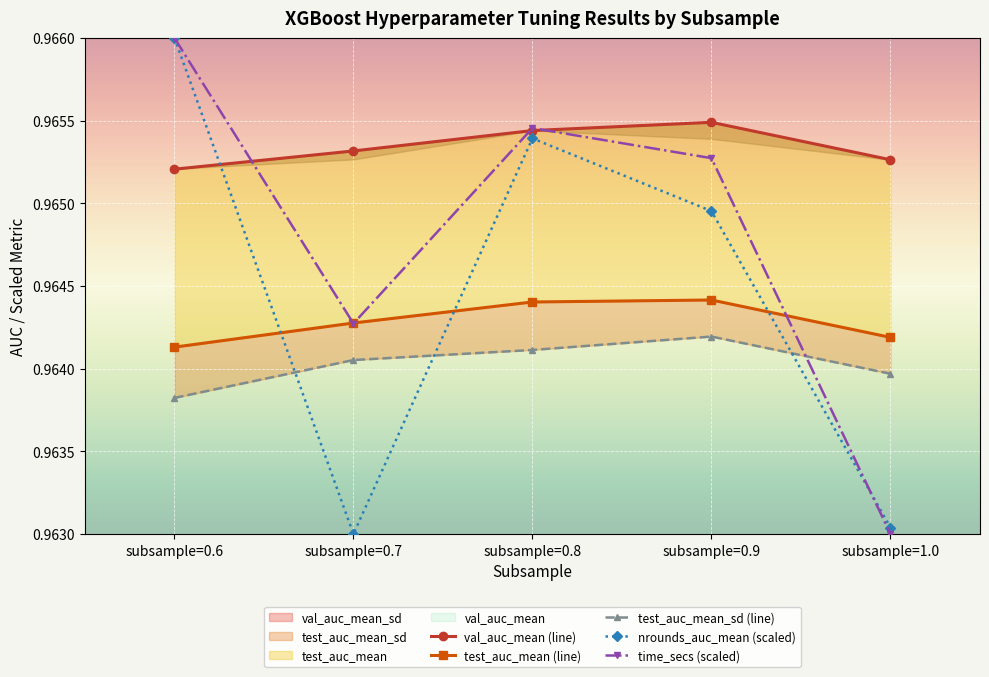

What is the sum of all test_auc_mean values?

4.8